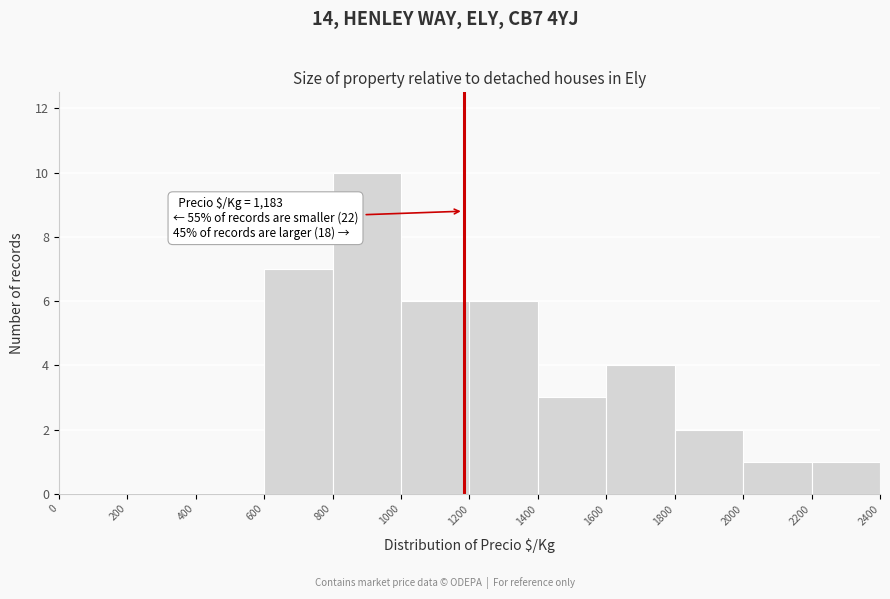

Over which range of the x-axis is the bar tallest?

800 to 1000